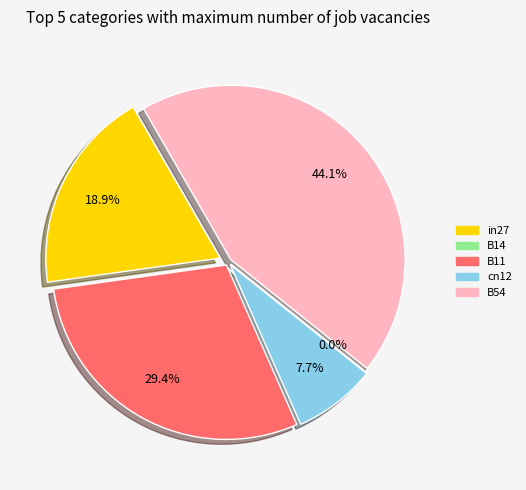

What is the smallest slice in the pie chart?

cn12